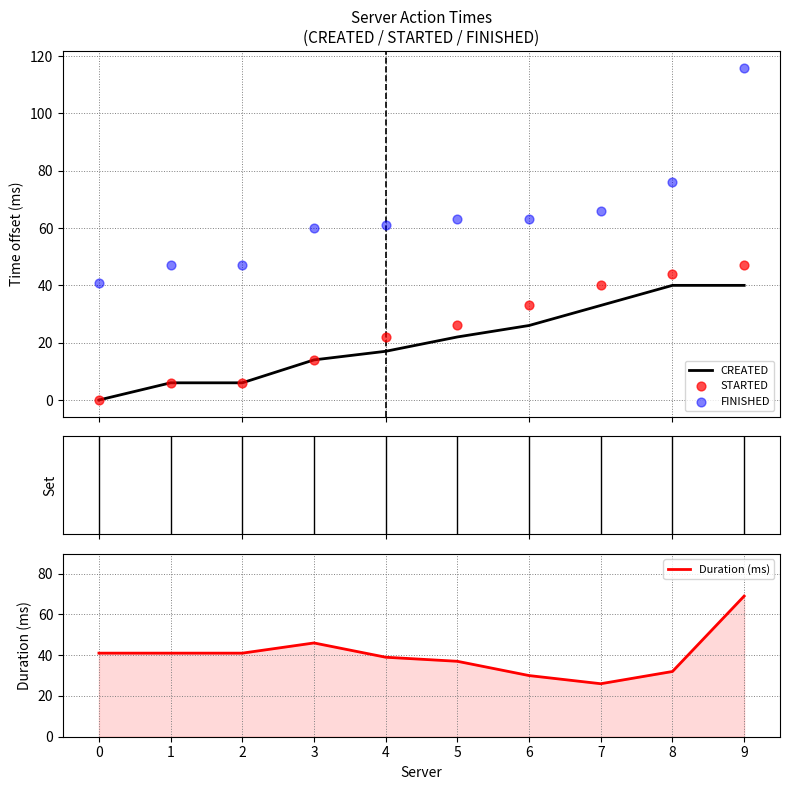

Which series has the widest spread of Y values?

FINISHED